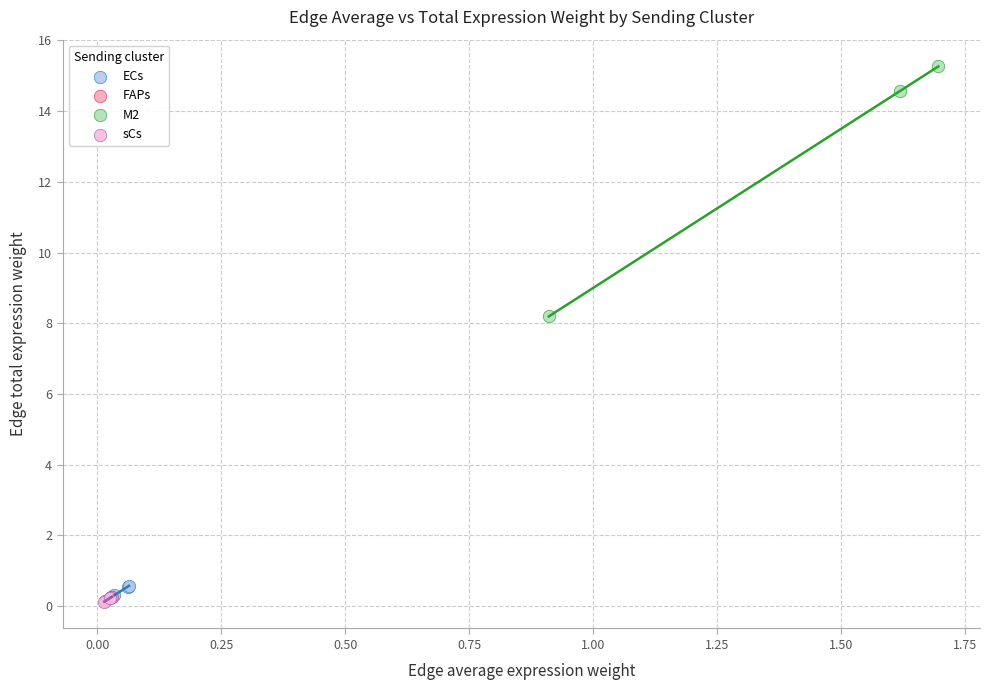

Which series reaches the maximum Y coordinate?

M2